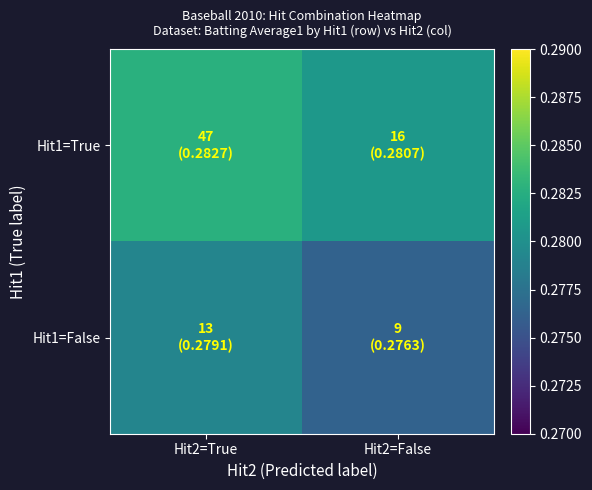

What is the minimum value shown in the chart?

0.3